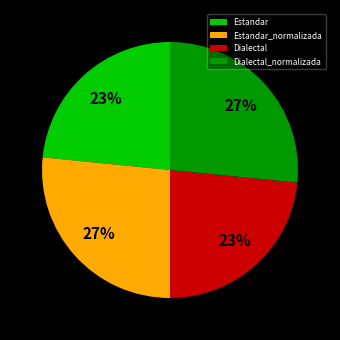

Does Dialectal represent more than half of the total?

No